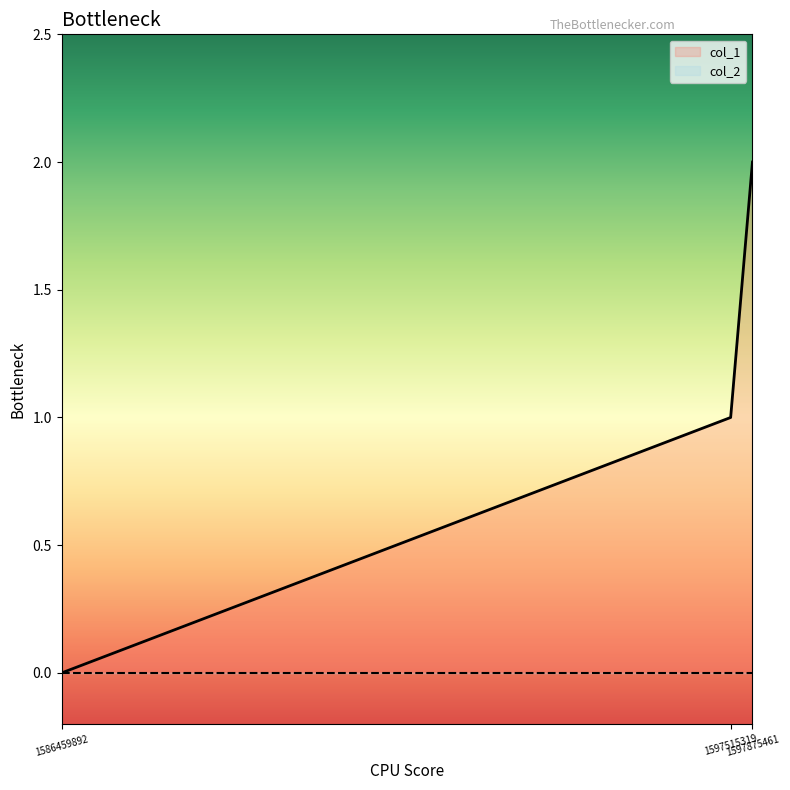

How many values are between 0 and 2?

3